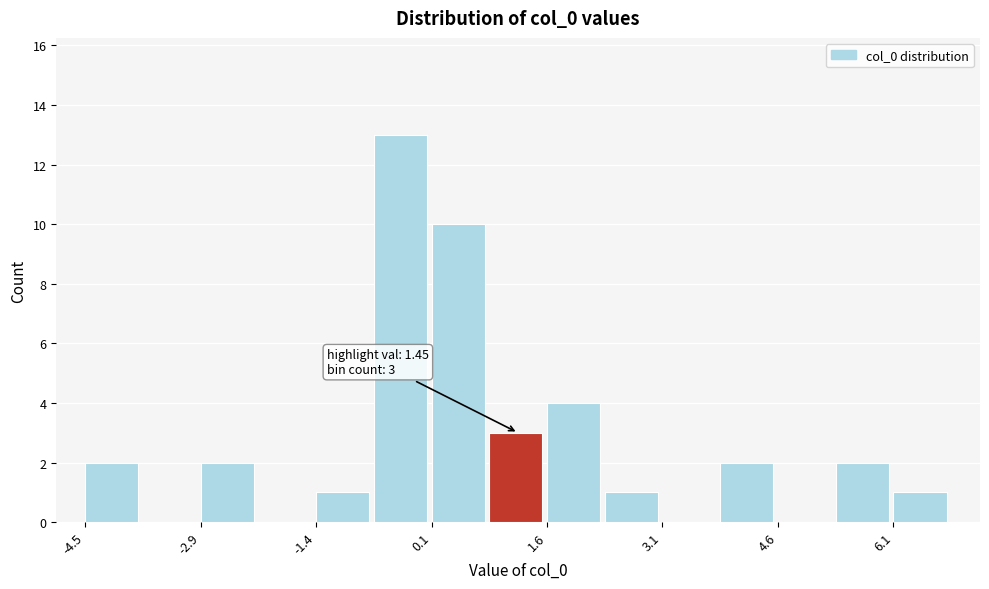

Read against the x-axis, roughly where is the centre of the tallest bar?

-0.4